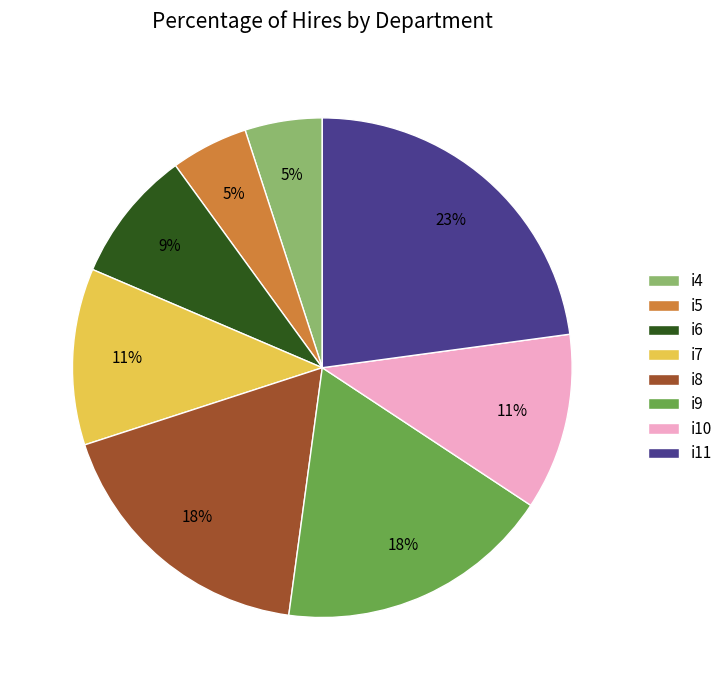

Does i11 represent more than half of the total?

No